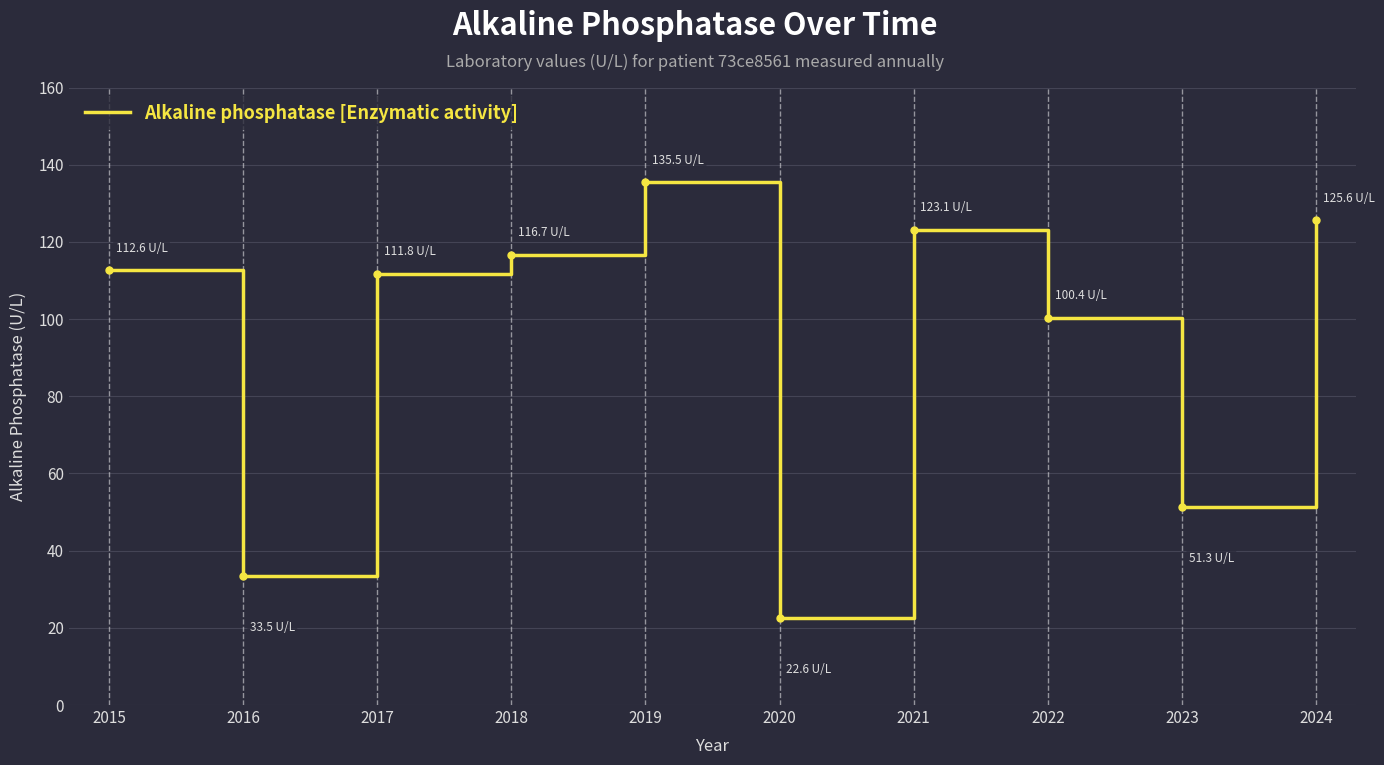

Reading left to right, what are all the values shown in this chart?

112.6	33.5	111.8	116.7	135.5	22.6	123.1	100.4	51.3	125.6